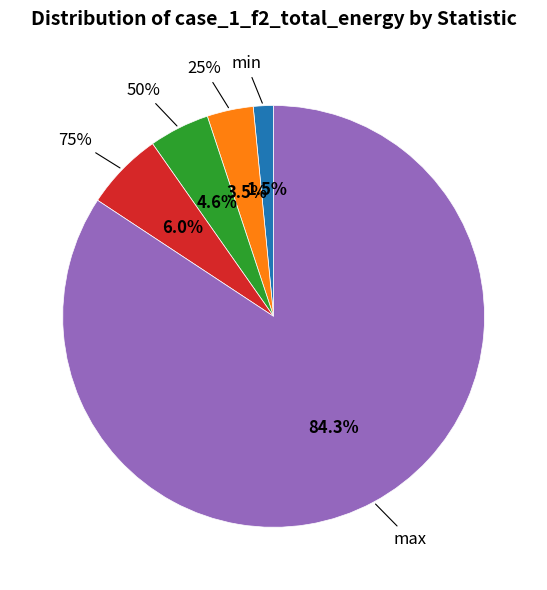

How many segments does this pie chart have?

5